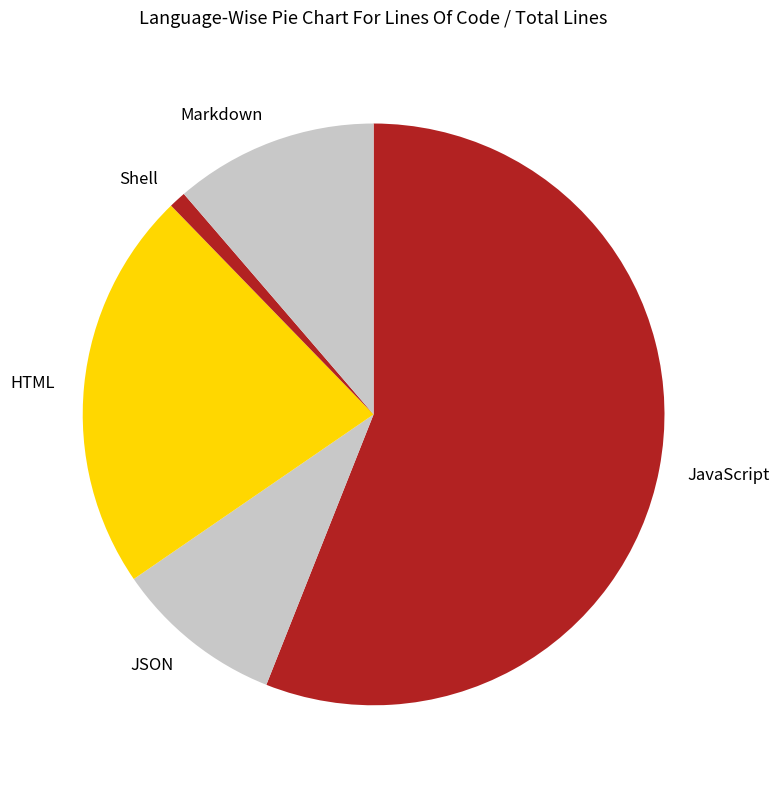

The Markdown slice represents 19% of the pie. True or false?

False